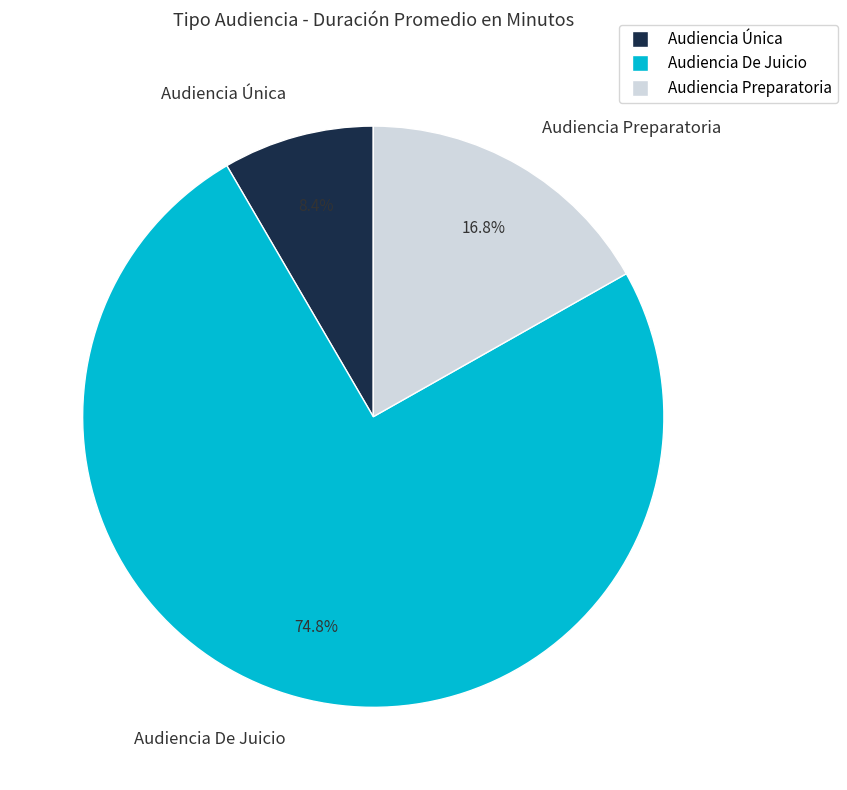

True or false: Audiencia De Juicio accounts for 84% of the total.

False